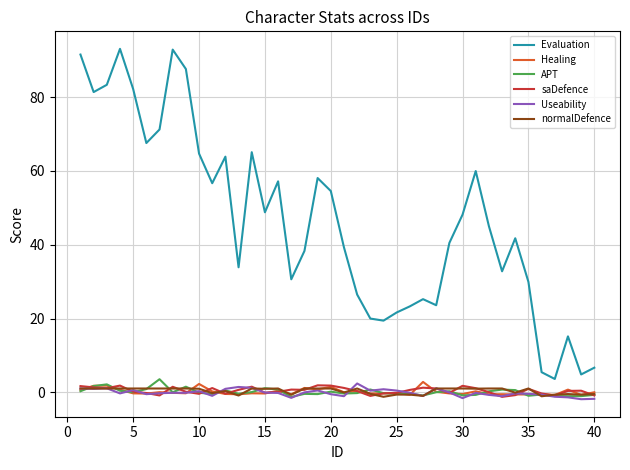

What is the difference between the second highest and second lowest values in the normalDefence series?

2.1